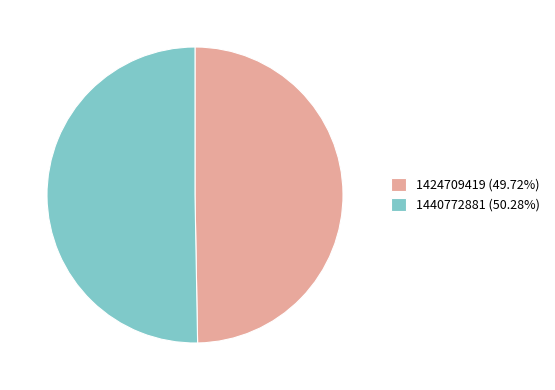

What is the largest slice in the pie chart?

1440772881